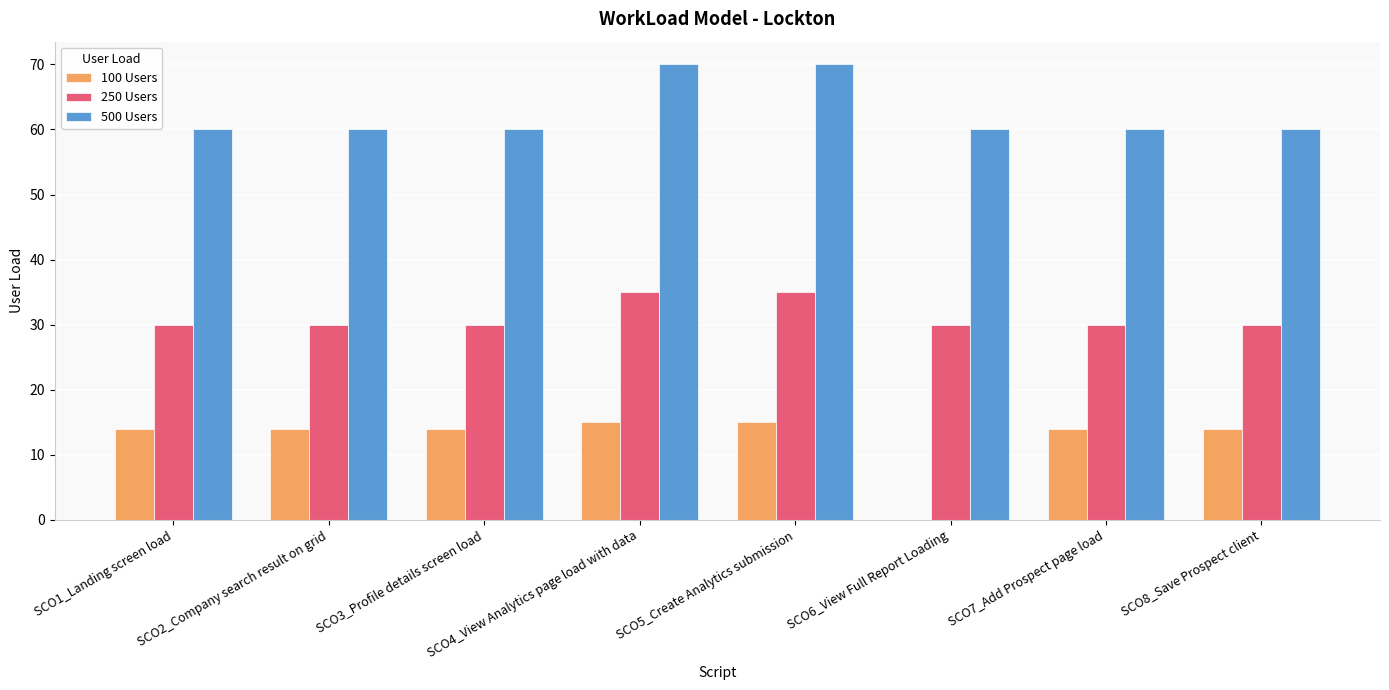

How many groups of bars are there?

8